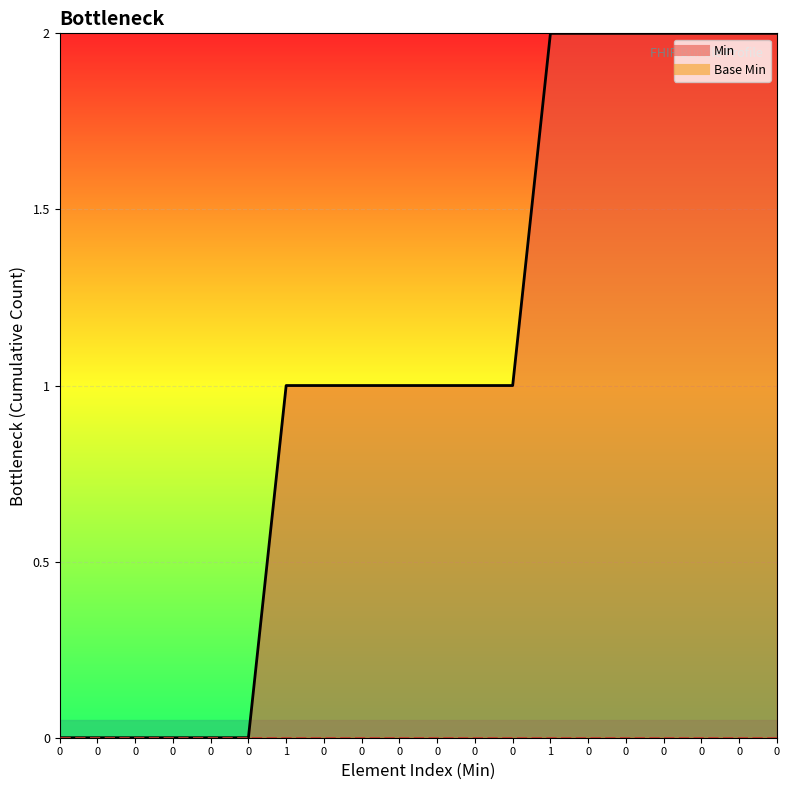

How many lines are shown in the chart?

1